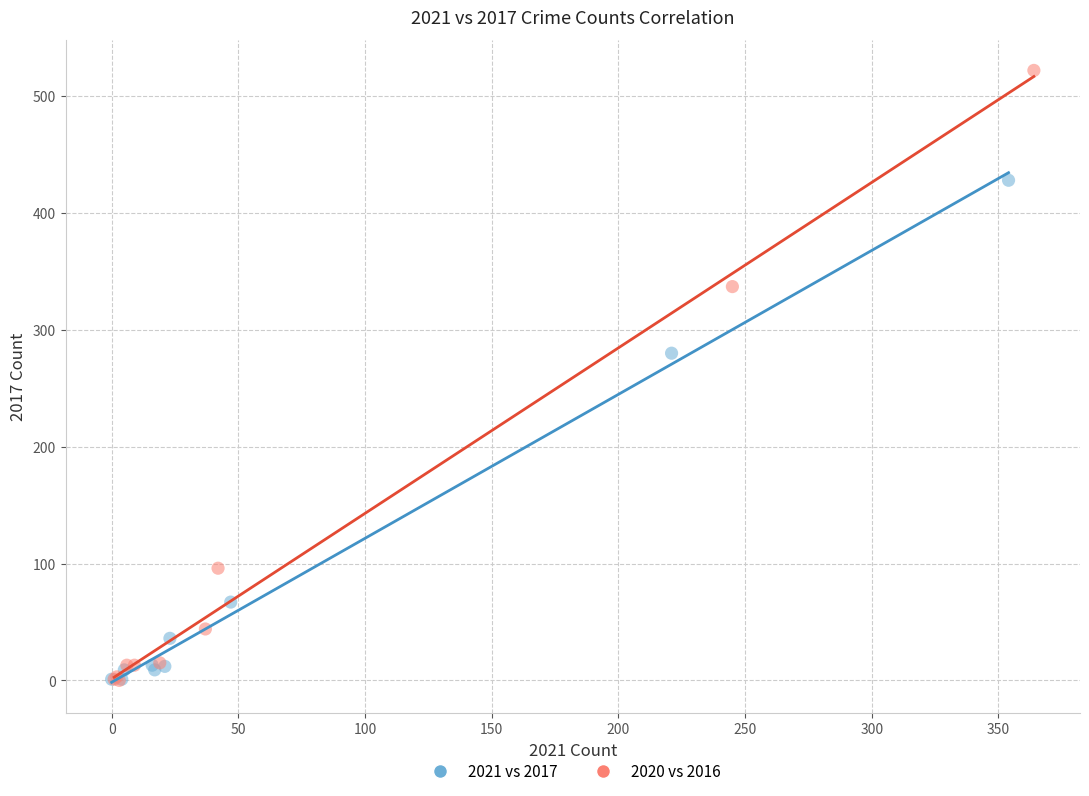

Which series has the widest spread of Y values?

2020 vs 2016